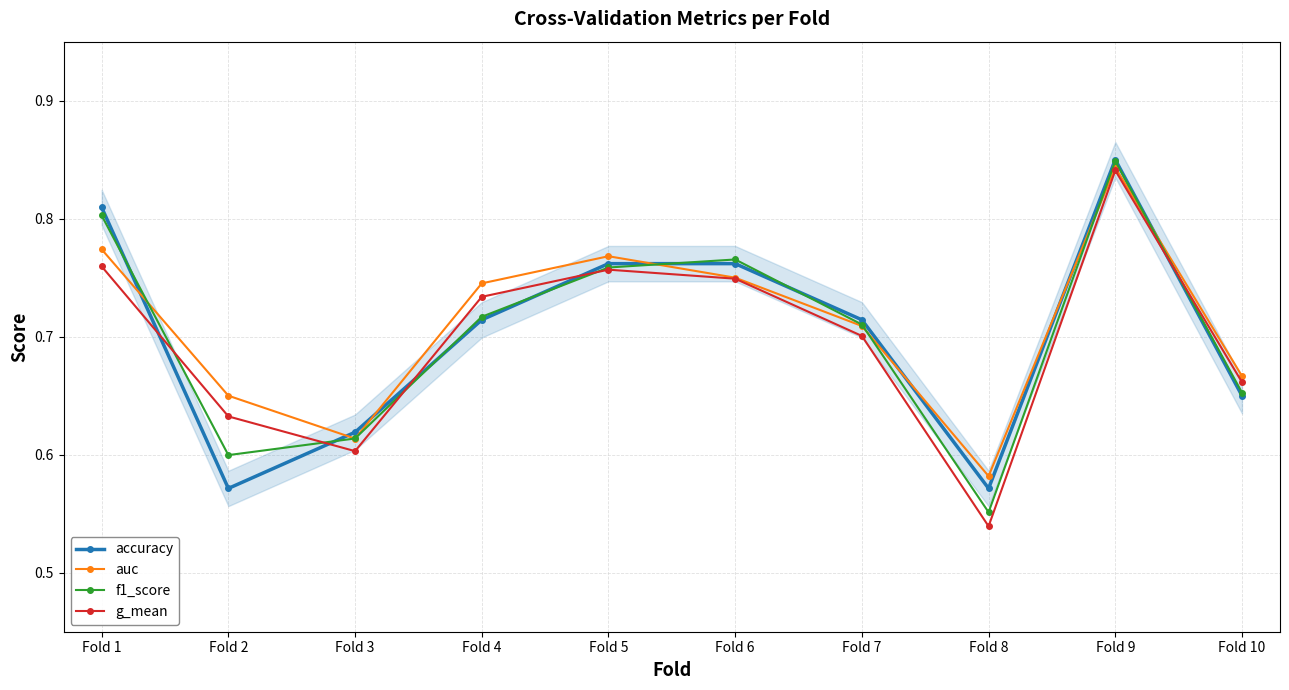

True or false: accuracy has more than 1 interior local peaks.

False